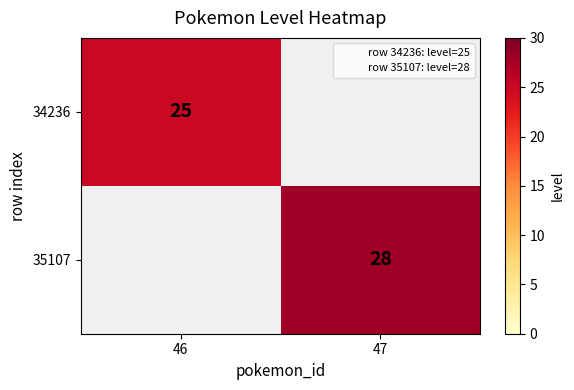

The value of 34236 at 46 is 17. True or false?

False